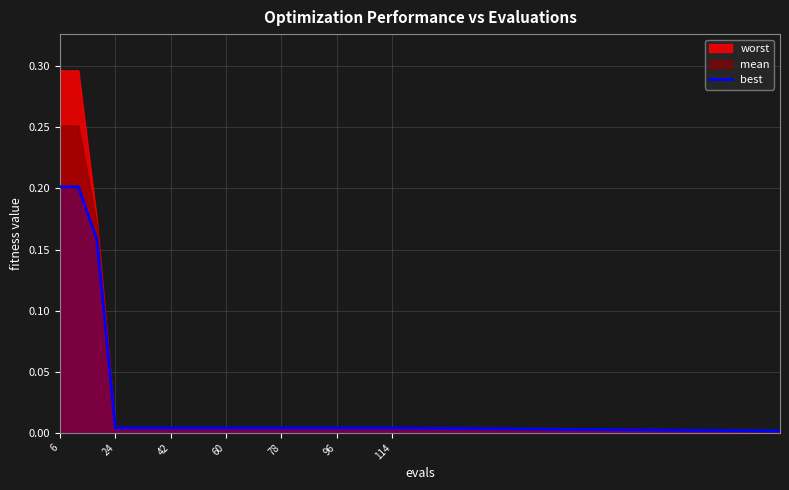

True or false: the data shows 0.0 at 114.

False